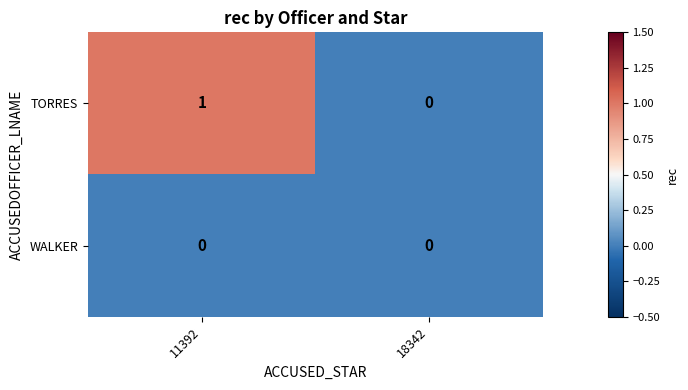

Count the number of data series in this chart.

2